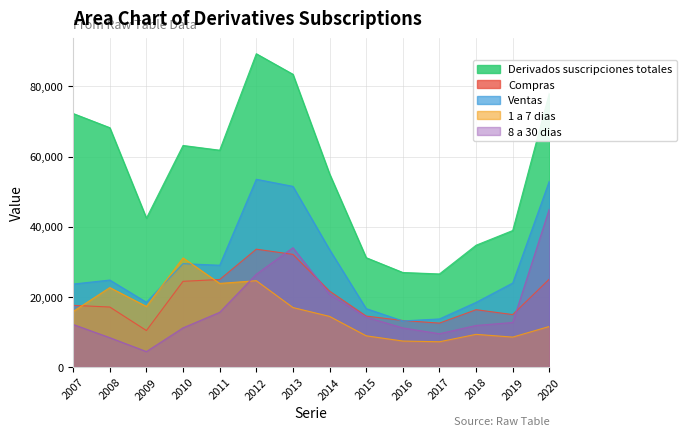

True or false: 1 a 7 dias has a value of 14411 at 2019.

False